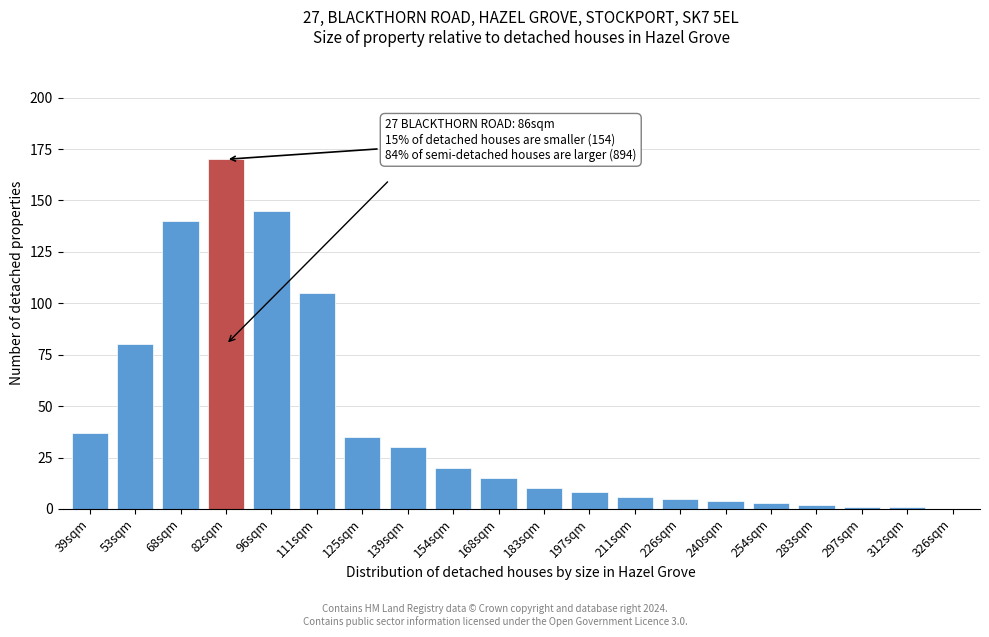

Reading right to left, list all the values displayed in this chart.

326sqm=0	312sqm=1	297sqm=1	283sqm=2	254sqm=3	240sqm=4	226sqm=5	211sqm=6	197sqm=8	183sqm=10	168sqm=15	154sqm=20	139sqm=30	125sqm=35	111sqm=105	96sqm=145	82sqm=170	68sqm=140	53sqm=80	39sqm=37